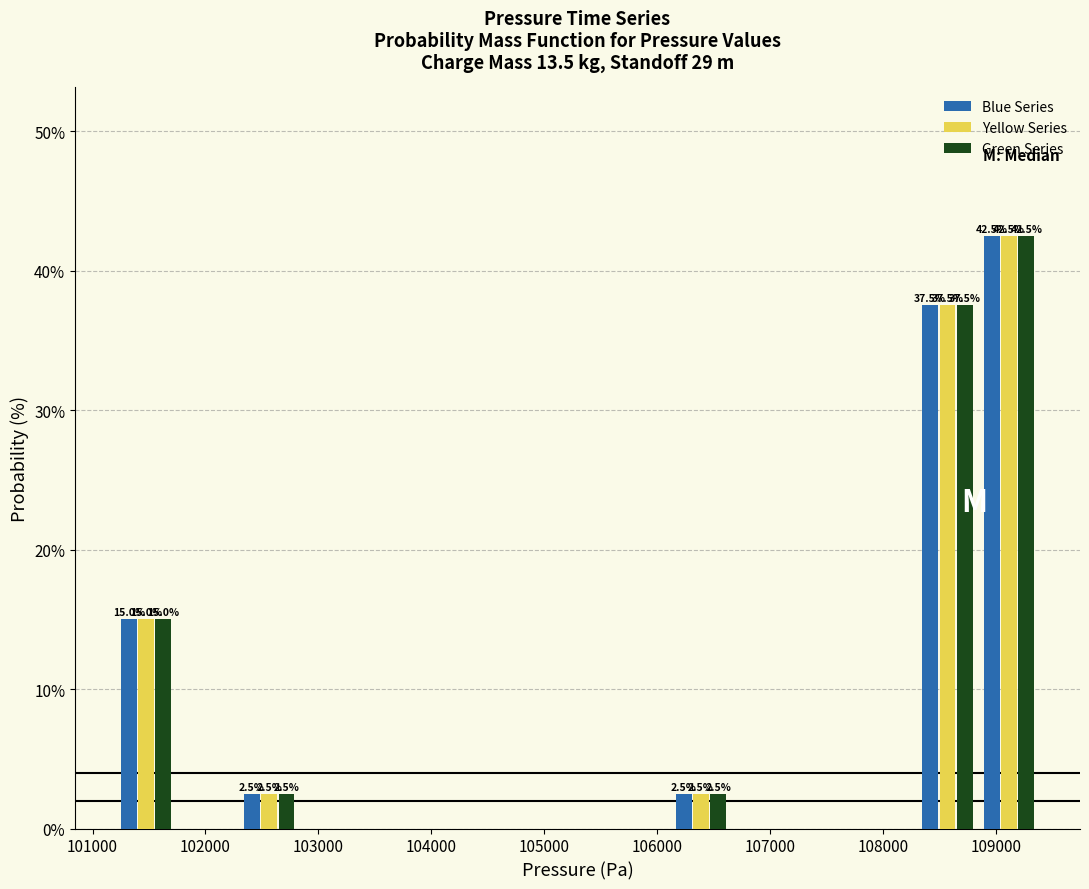

In the Green Series series, which range on the x-axis has the tallest bar?

108800 to 109400